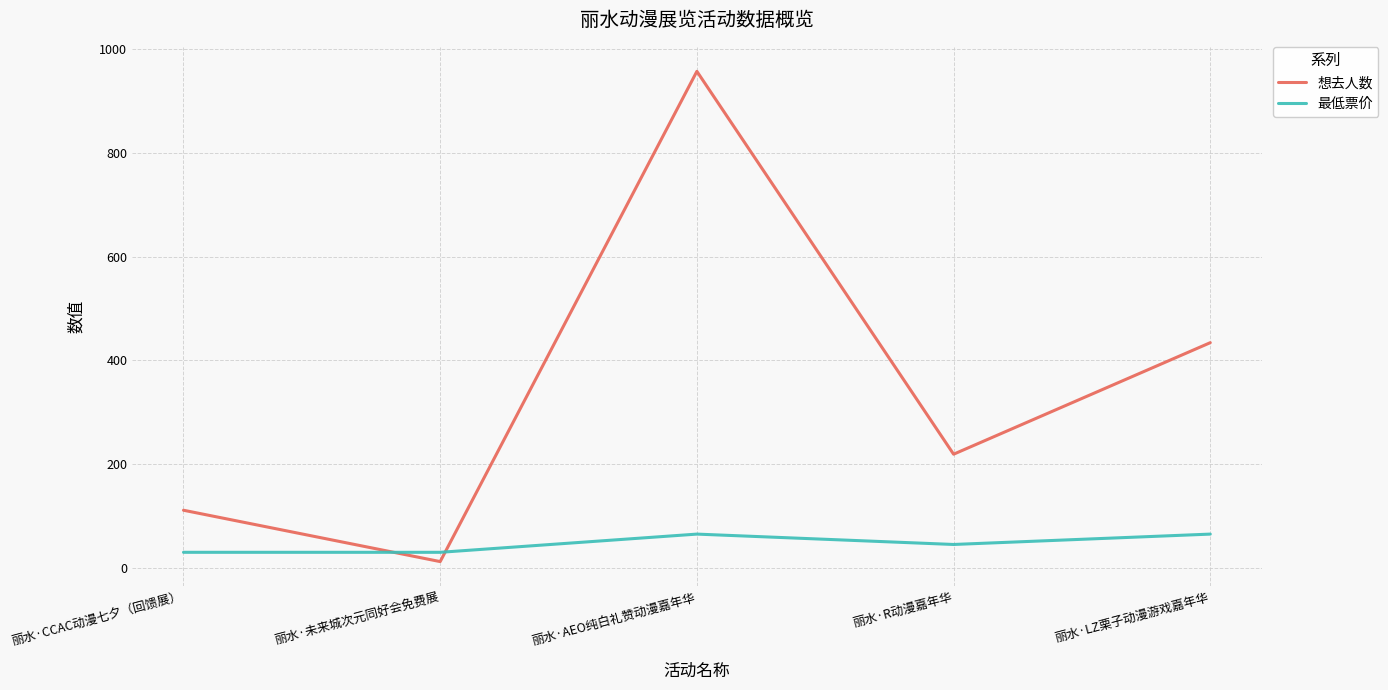

At which label is 想去人数 closest to 484?

丽水·LZ栗子动漫游戏嘉年华